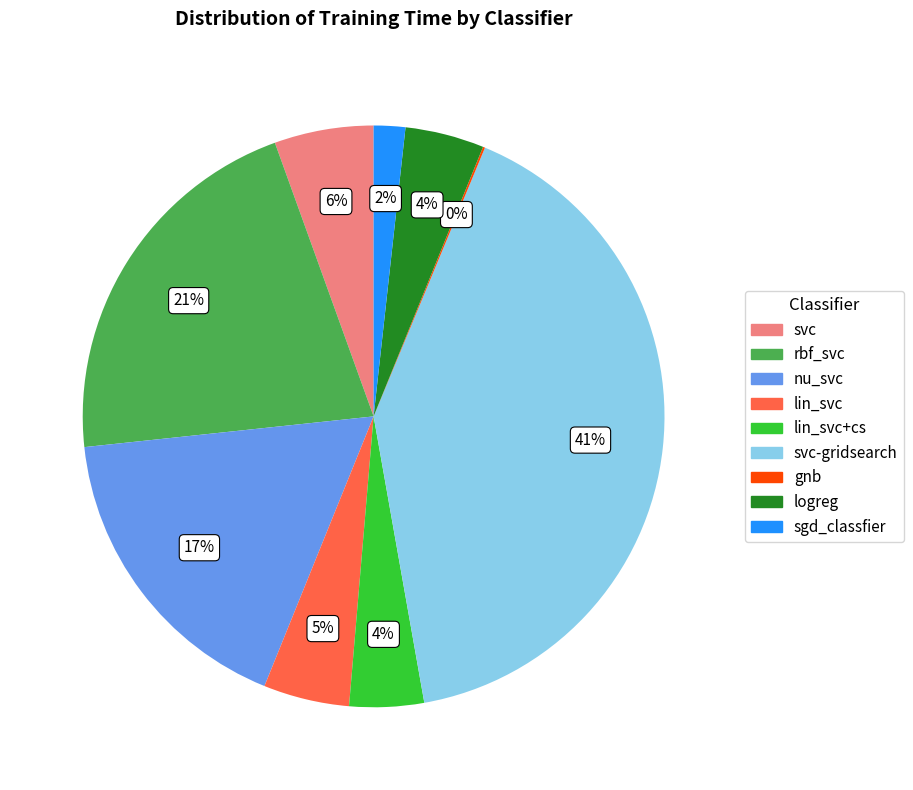

Is it true that nu_svc is 17% of the pie?

True